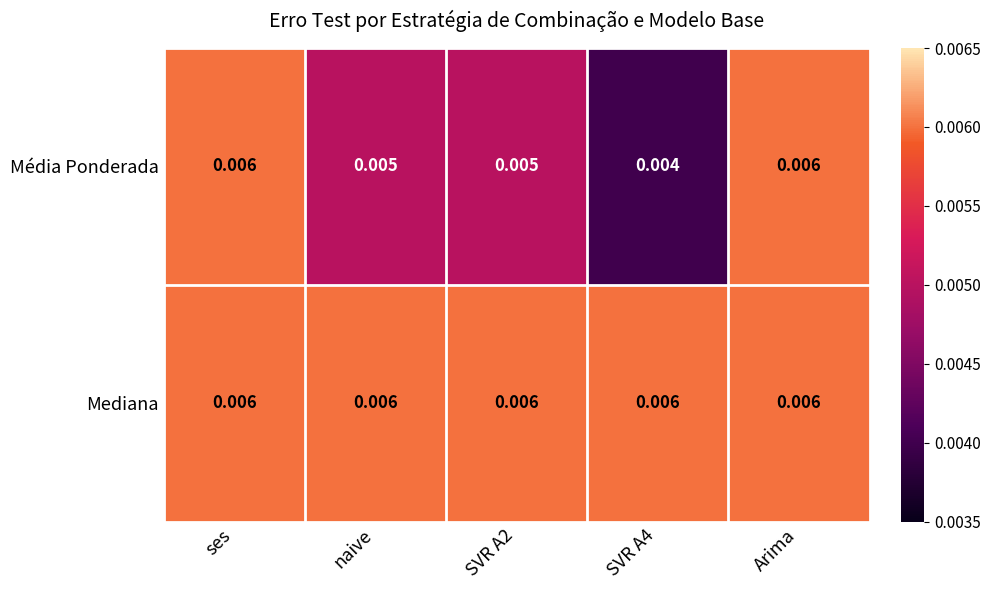

Which series has the widest spread of values?

Média Ponderada